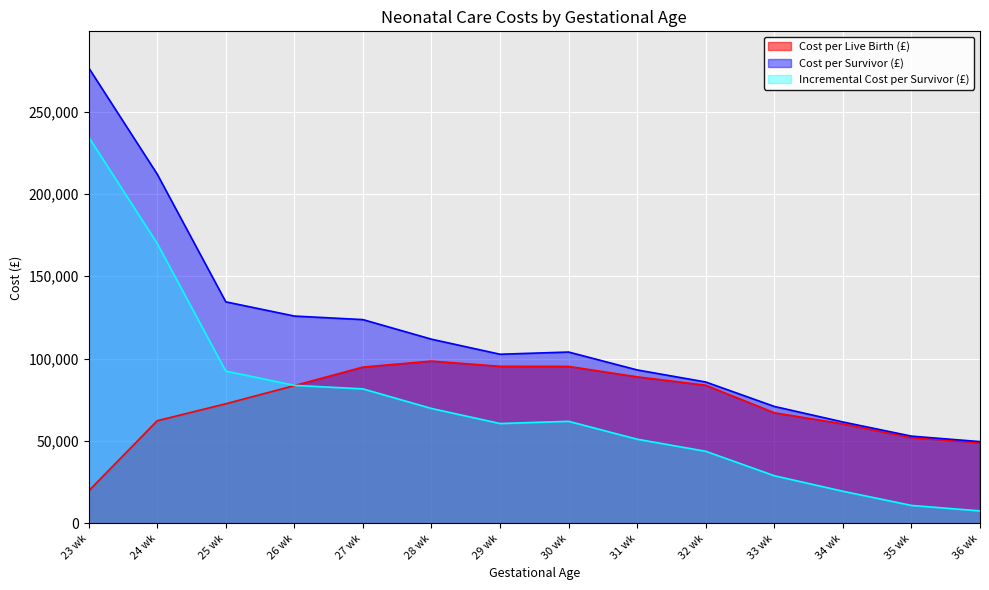

Reading left to right, transcribe all the data shown in this chart.

Cost per Live Birth (£): 23 wk=19760	24 wk=62347	25 wk=72645	26 wk=83663	27 wk=94904	28 wk=98544	29 wk=95364	30 wk=95316	31 wk=88981	32 wk=83902	33 wk=67179	34 wk=60437	35 wk=52086	36 wk=49029
Cost per Survivor (£): 23 wk=276547	24 wk=211977	25 wk=134496	26 wk=125863	27 wk=123715	28 wk=111827	29 wk=102688	30 wk=104027	31 wk=93167	32 wk=85835	33 wk=71014	34 wk=61589	35 wk=52984	36 wk=49661
Incremental Cost per Survivor (£): 23 wk=234497	24 wk=169928	25 wk=92447	26 wk=83814	27 wk=81666	28 wk=69778	29 wk=60639	30 wk=61978	31 wk=51118	32 wk=43786	33 wk=28965	34 wk=19540	35 wk=10934	36 wk=7612